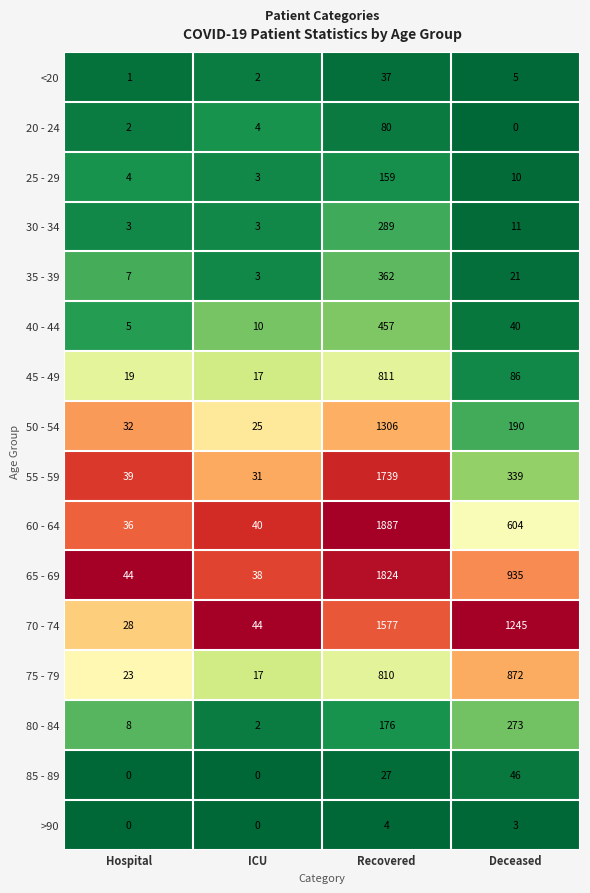

The <20 series shows 11 at Recovered. True or false?

False